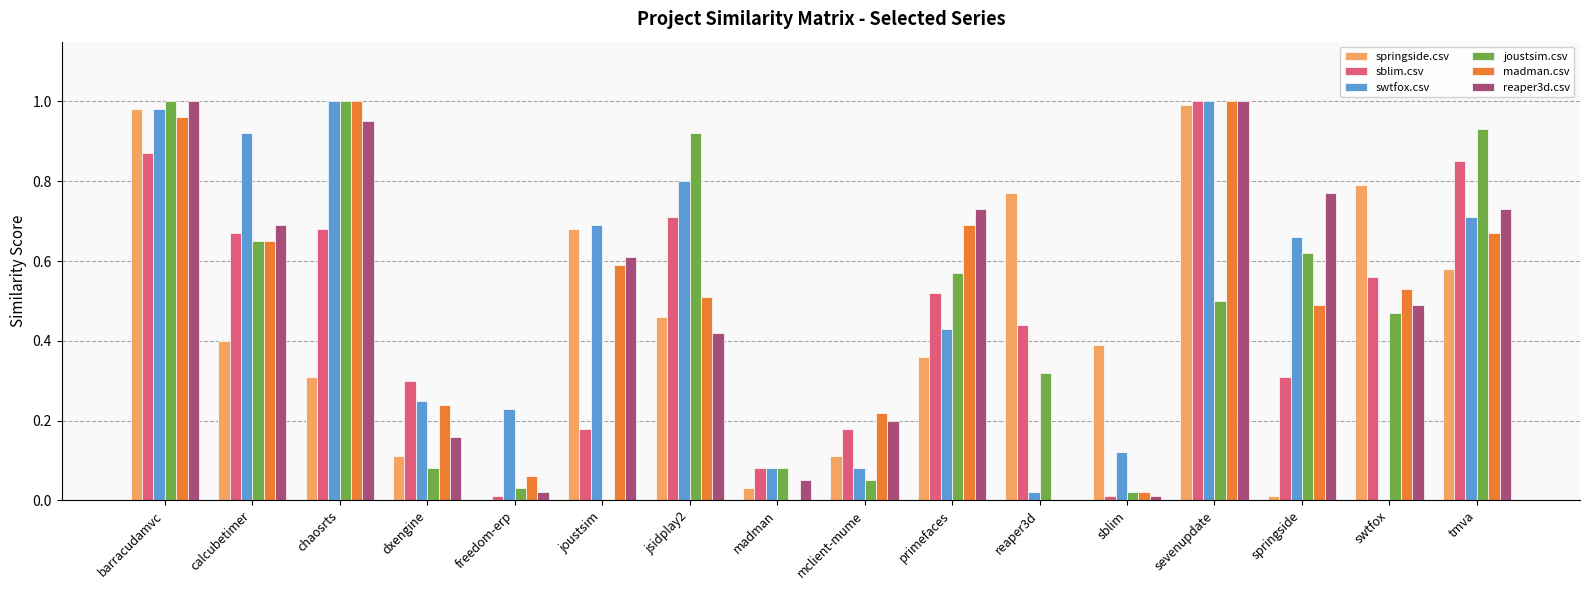

At which category is the sum across all series the highest?

barracudamvc